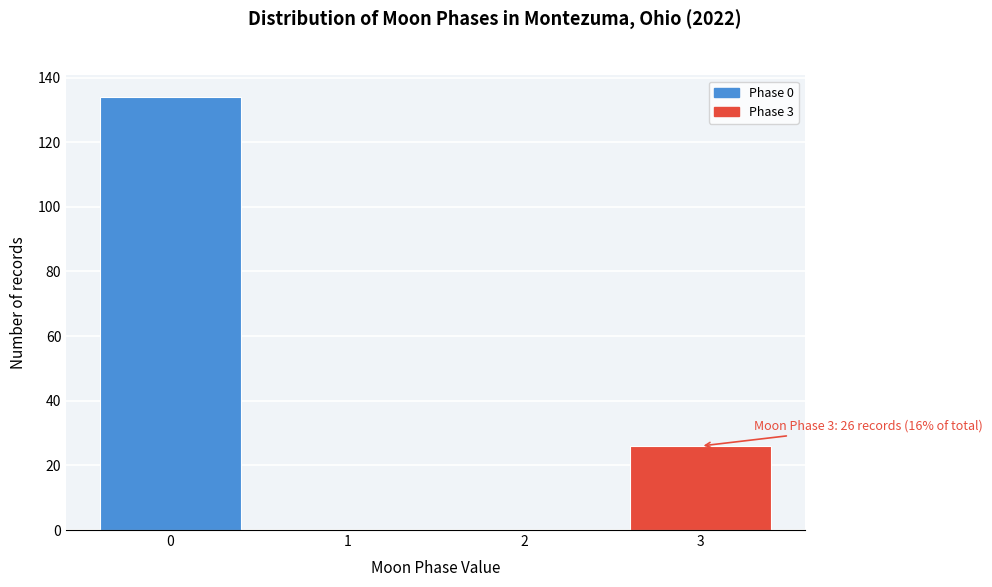

Over which range of the x-axis is the bar tallest?

-0.5 to 0.5